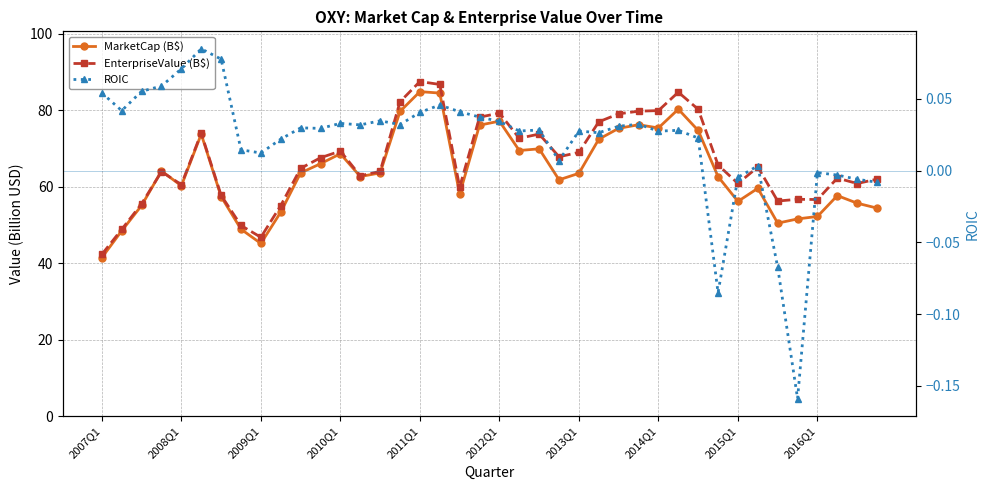

What is the smallest value displayed?

-0.2